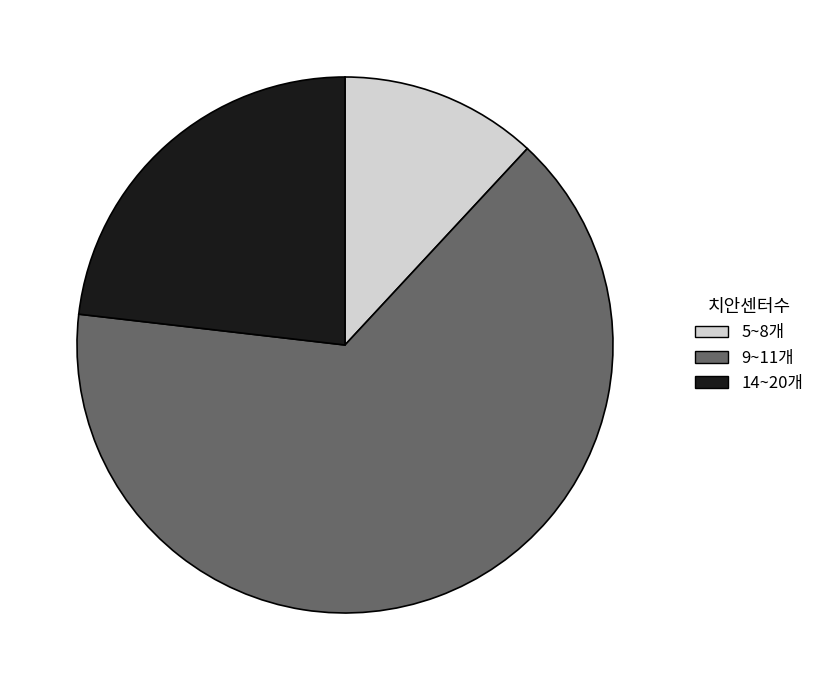

What is the ratio of the value at 9~11개 to the value at 14~20개?

2.8